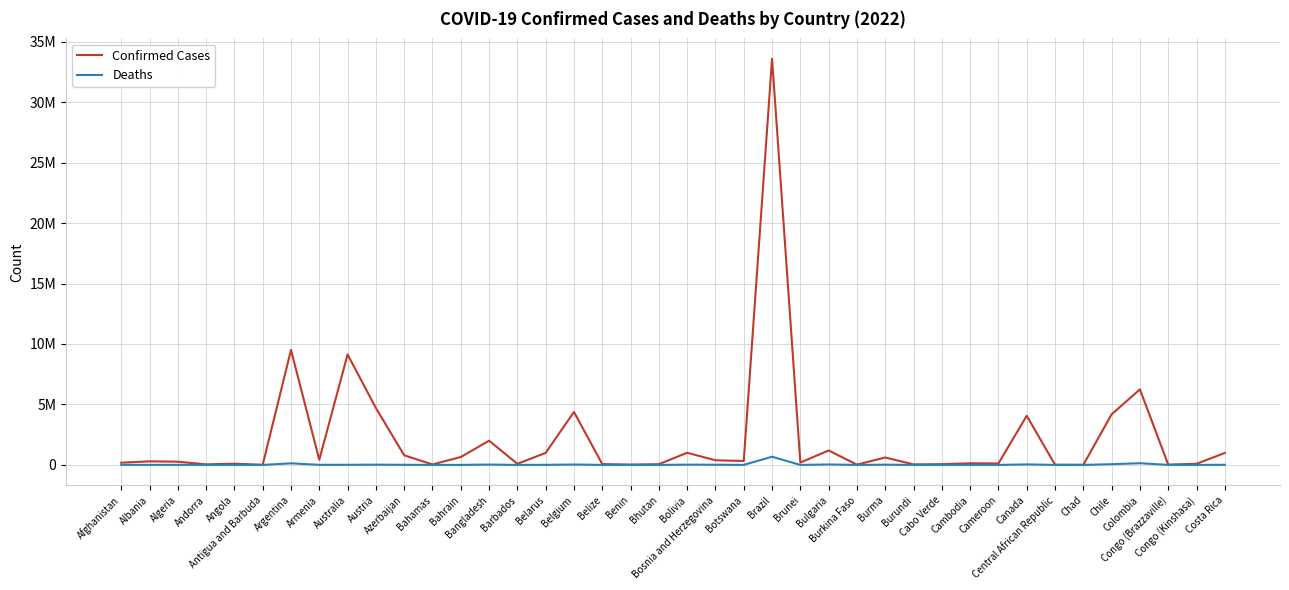

Reading left to right, transcribe all the data shown in this chart.

Confirmed Cases: 184587	293917	266839	45326	102301	8736	9507562	424400	9136110	4704616	796474	36568	655649	2001775	89887	994037	4381331	66621	27271	60109	1003400	382861	325181	33591356	195113	1195372	21128	613951	43850	62072	136612	120068	4062808	14712	7430	4185247	6247634	24604	91928	989213
Deaths: 7738	3517	6876	153	1912	144	129278	8629	11185	20226	9735	822	1506	29266	484	7118	32118	680	163	21	22021	15828	2763	676964	225	37330	387	19434	38	409	3056	1931	42691	113	193	59332	140603	386	1390	8670